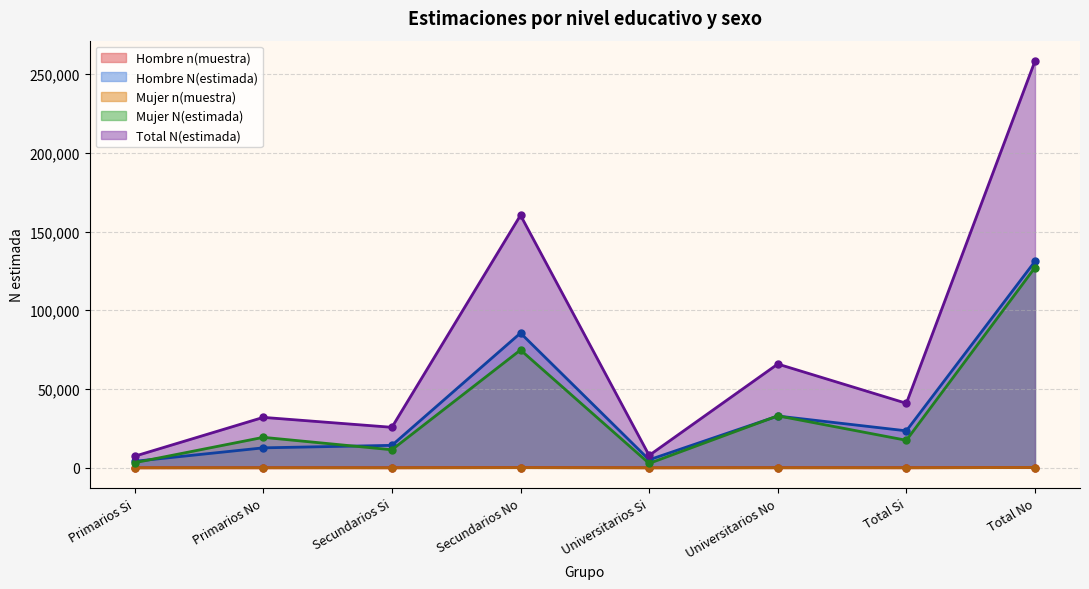

Does the chart have visible grid lines?

Yes